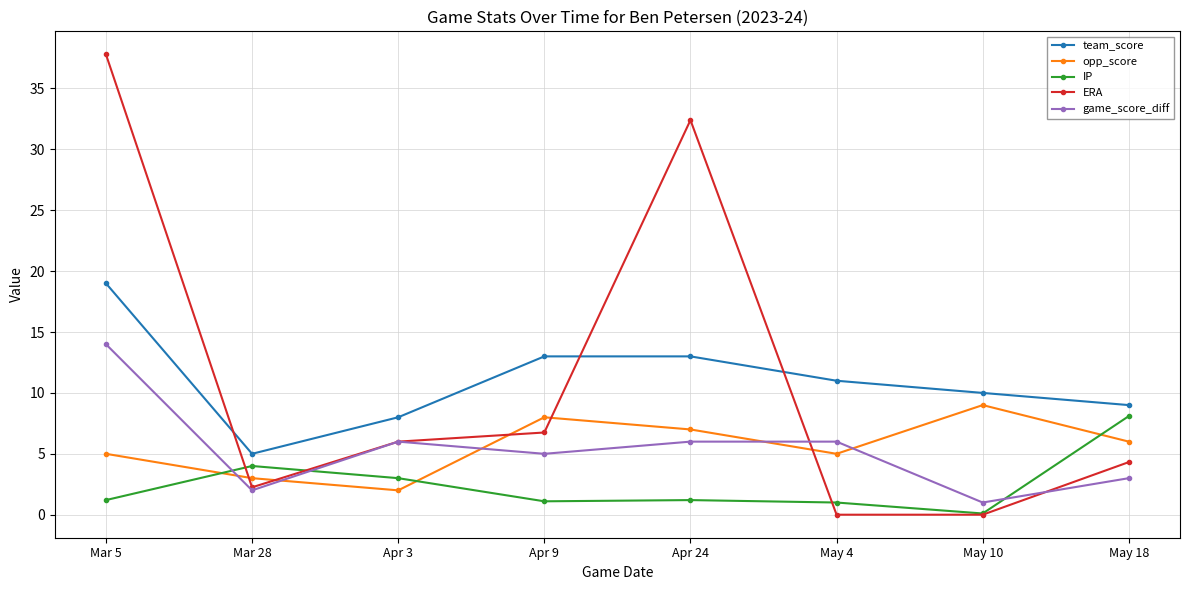

How many lines are shown in the chart?

5